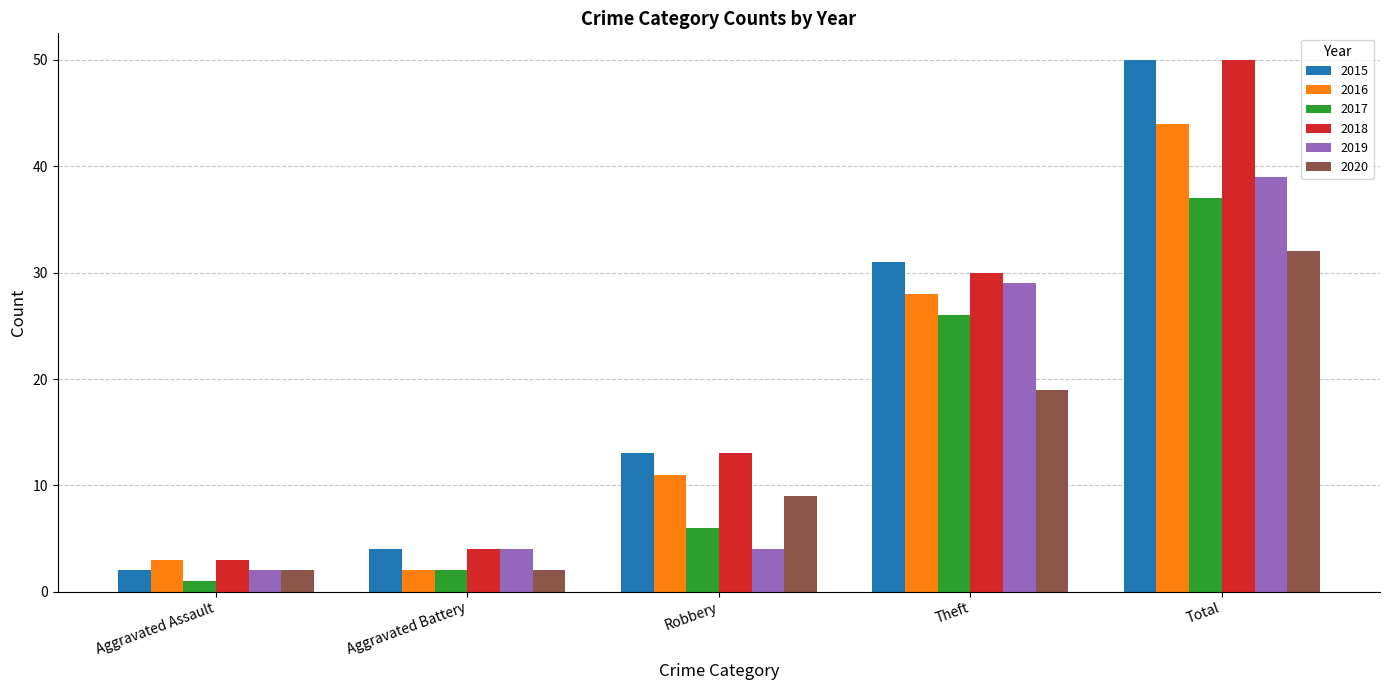

What is the difference between the second highest and minimum values in the 2020 series?

17